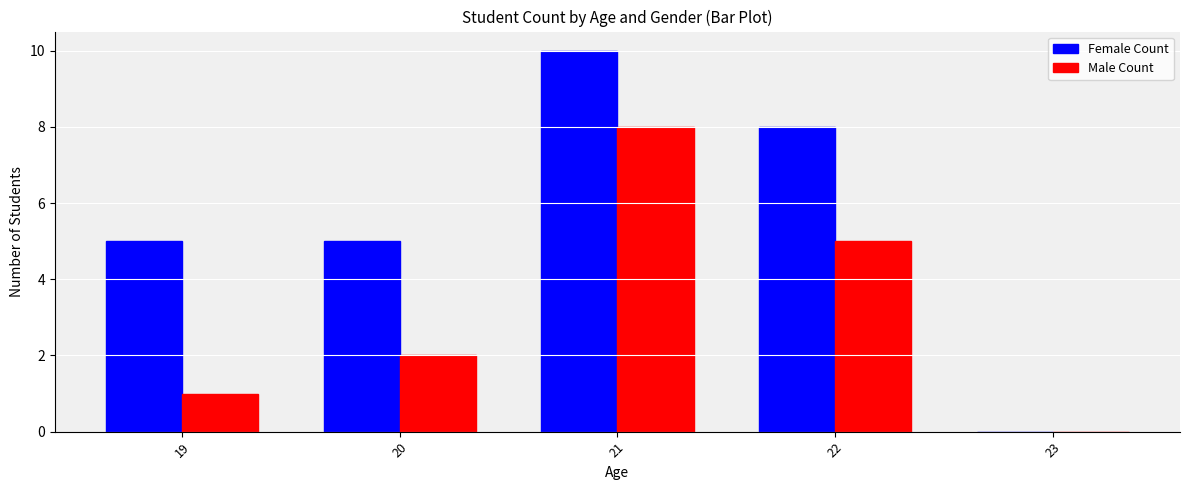

How many values in Female Count are above zero?

4